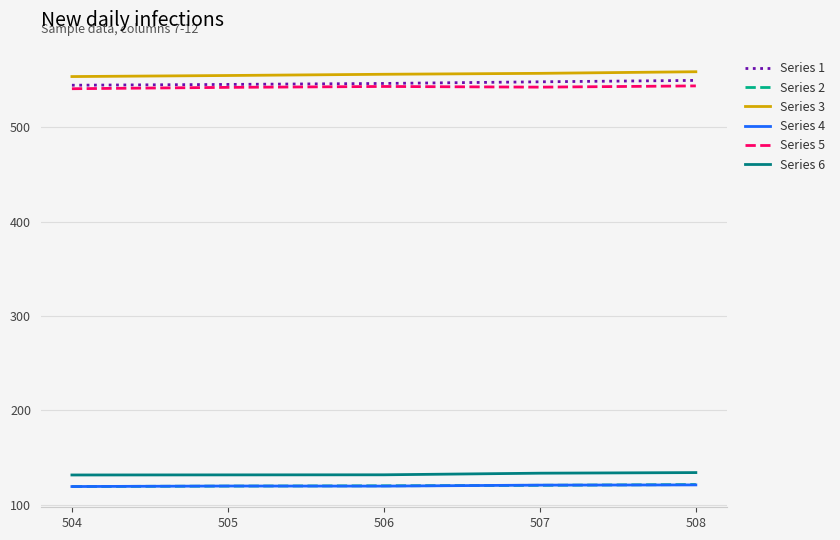

What is the difference between the highest and lowest values at 504?

434.8